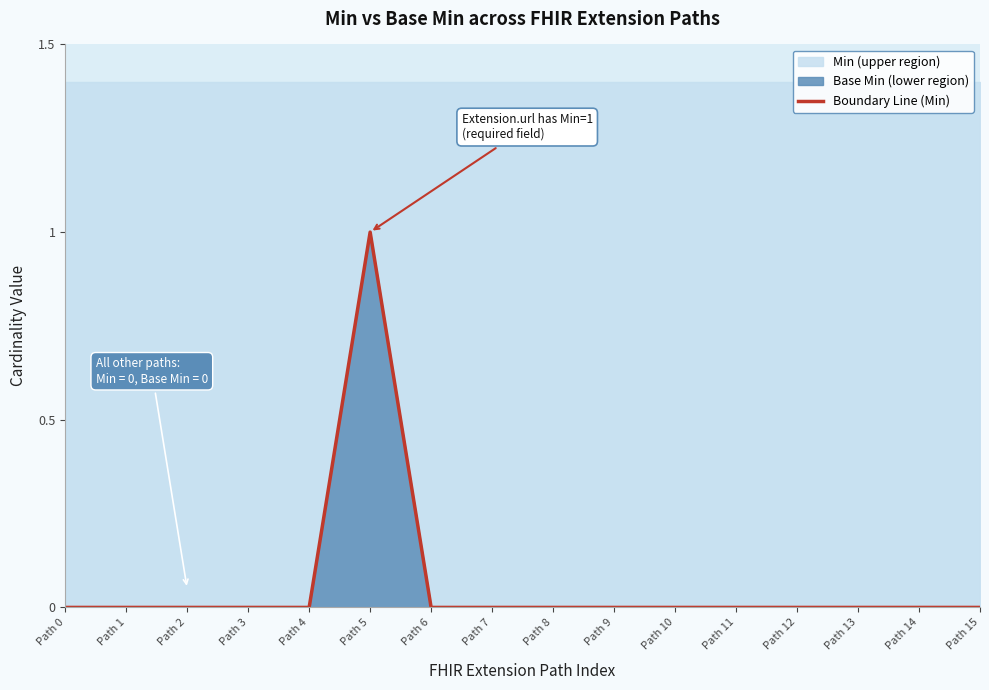

How many positive values are there?

1